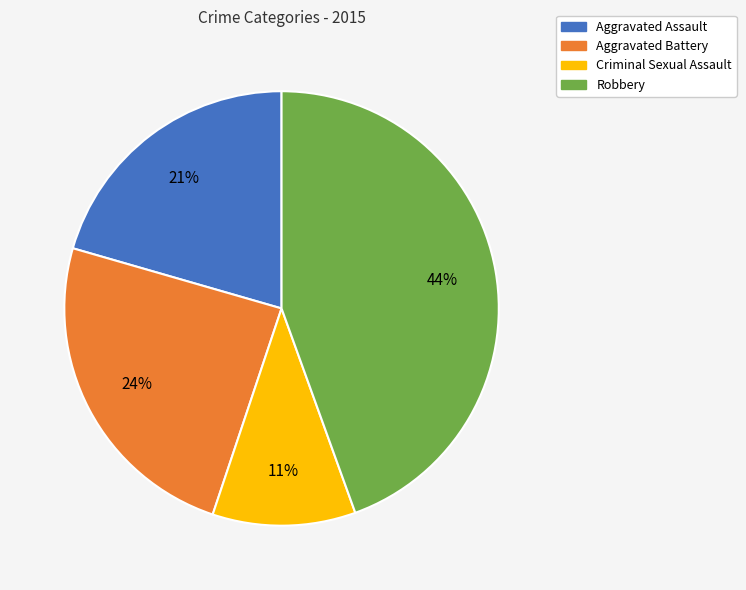

Which has a higher value, Aggravated Battery or Criminal Sexual Assault?

Aggravated Battery